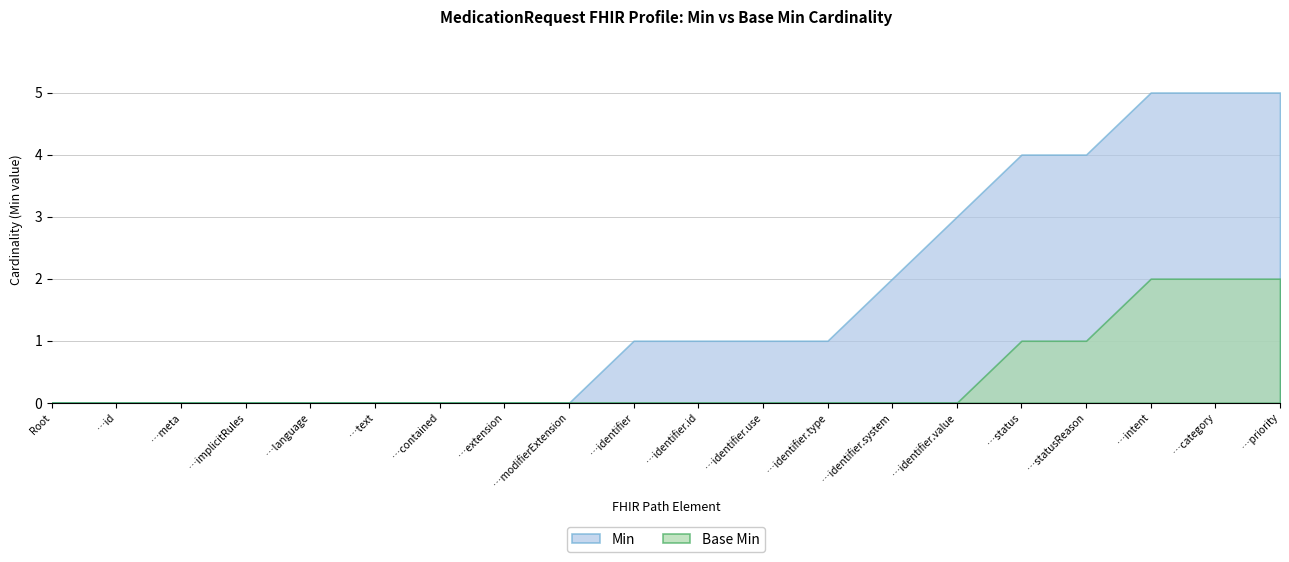

True or false: Base Min and Min cross at least once.

False